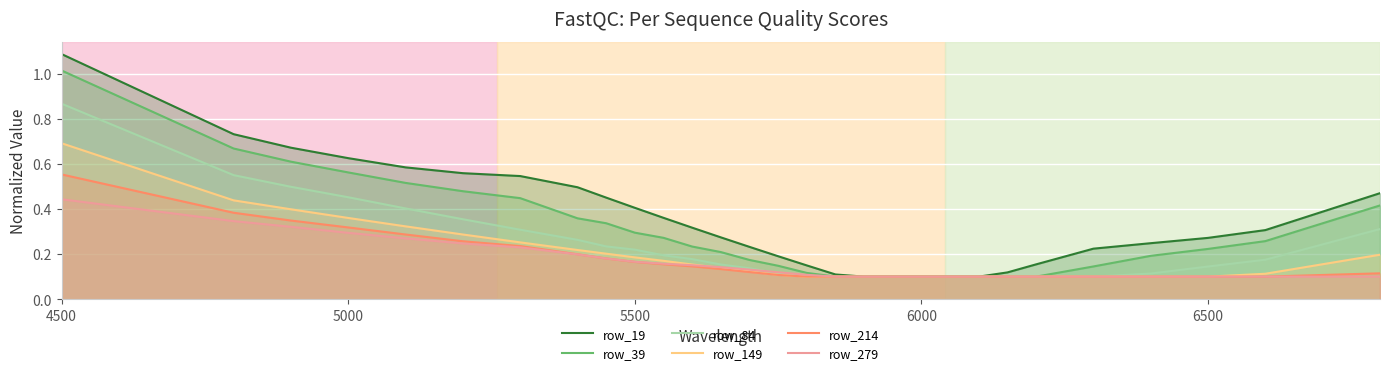

True or false: row_149 and row_39 intersect in this chart.

False